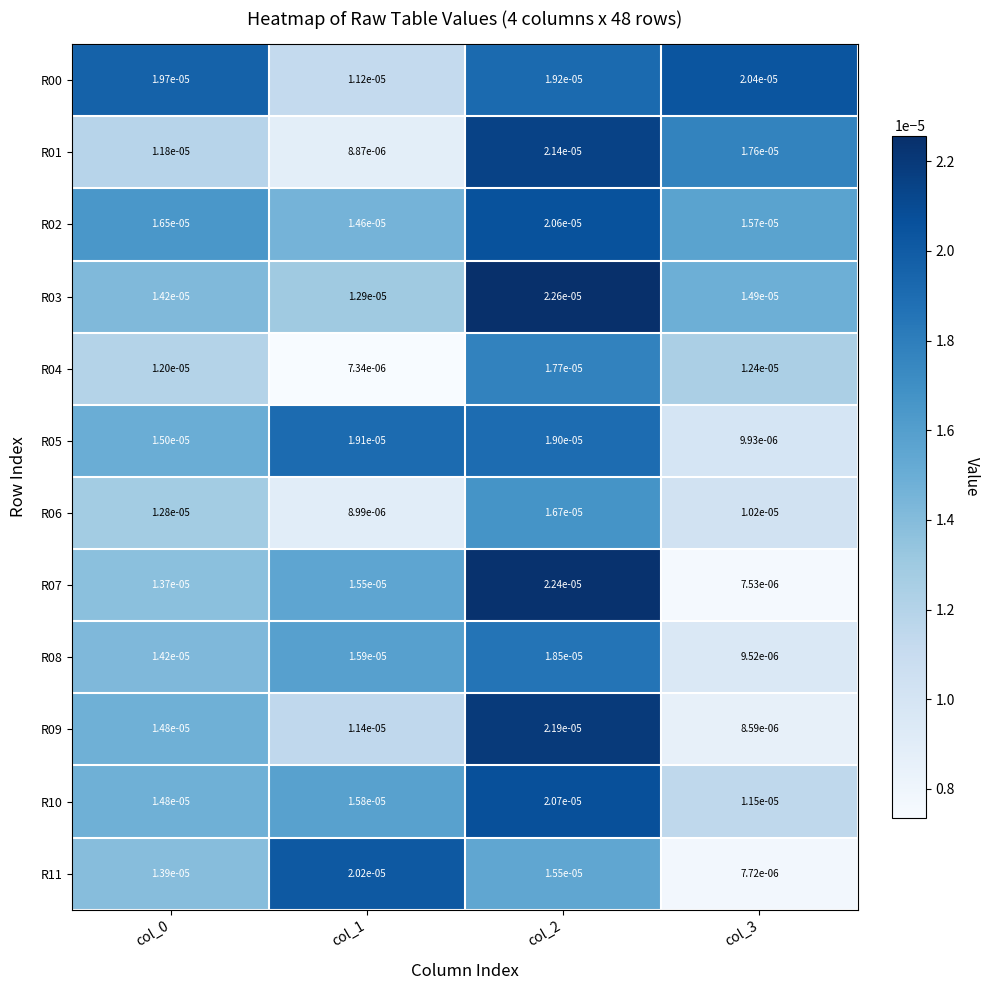

Between col_0 and col_3, which series saw the biggest shift?

R09